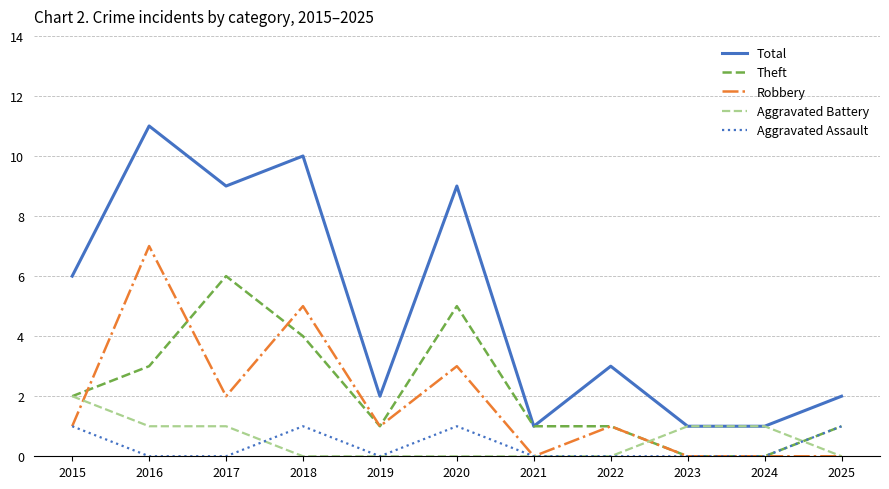

Between 2016 and 2022, which series saw the biggest shift?

Total